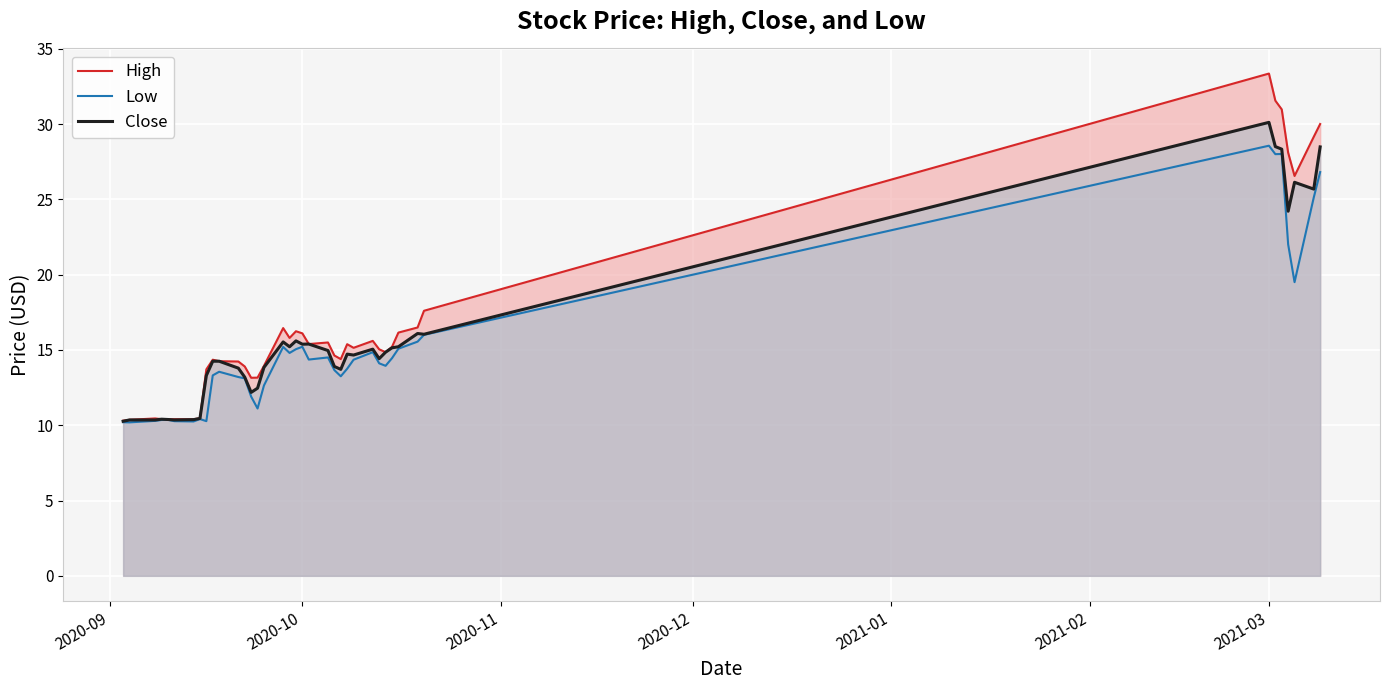

What is the difference between the maximum and minimum values in the Low series?

18.4